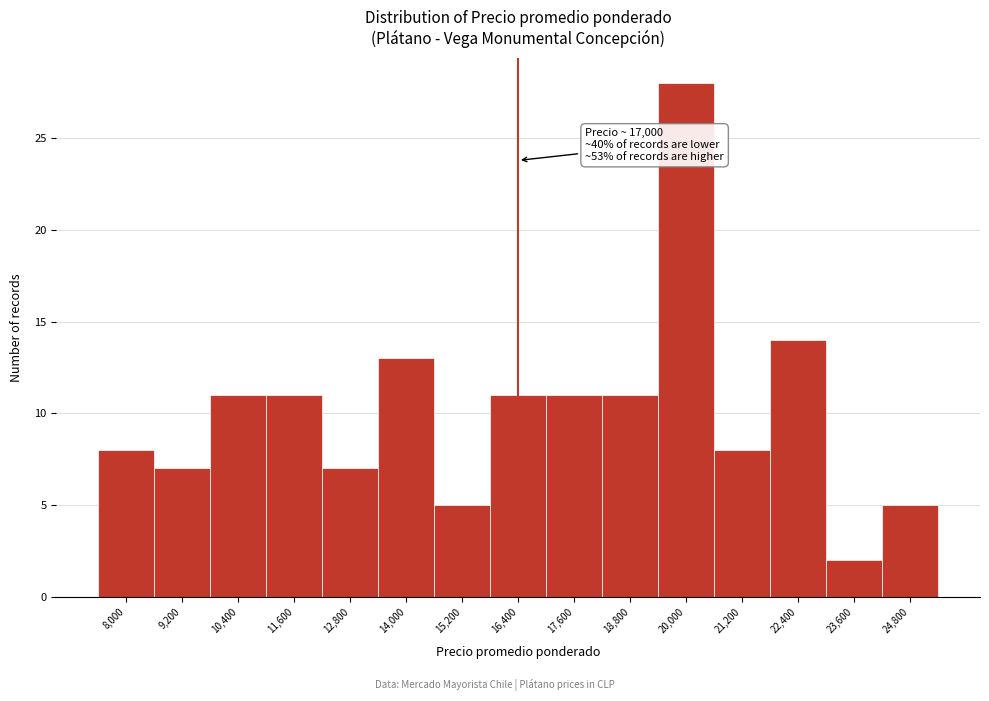

Reading left to right, transcribe all the data shown in this chart.

8	7	11	11	7	13	5	11	11	11	28	8	14	2	5